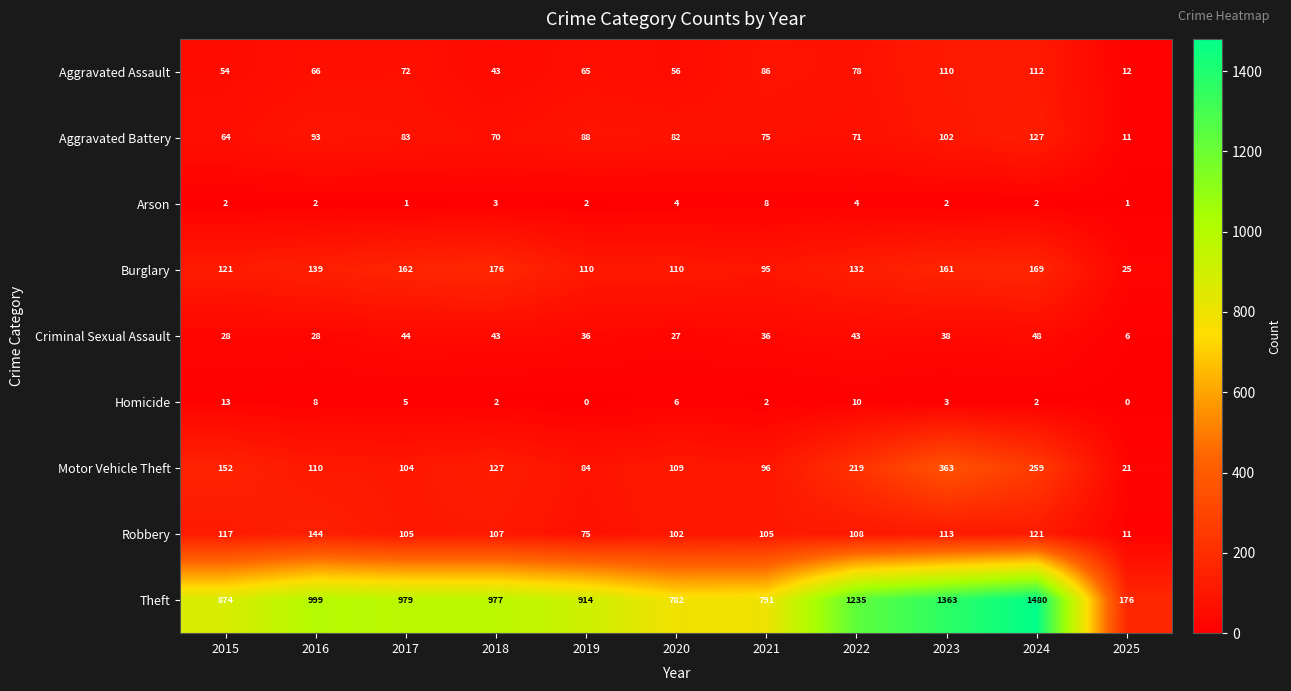

At which category does the chart reach its peak across all series?

2024